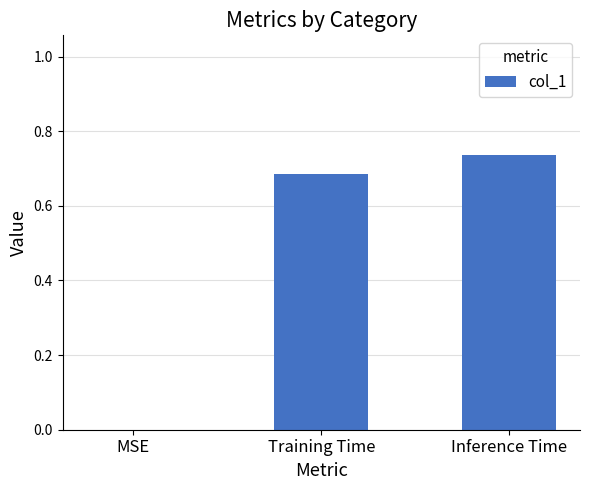

Are the bars grouped side by side (vs. stacked)?

No